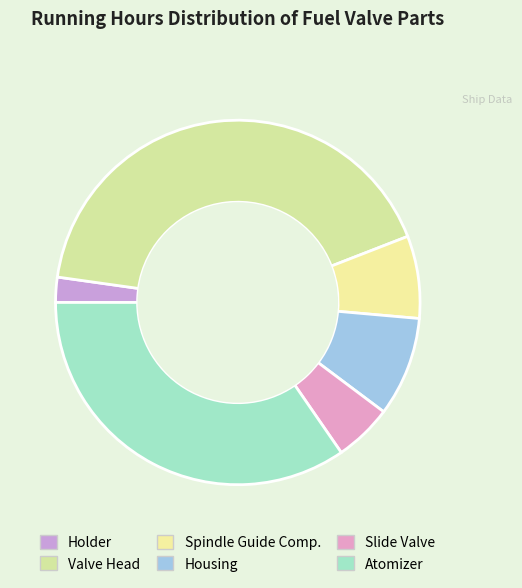

How many slices are in this pie chart?

6